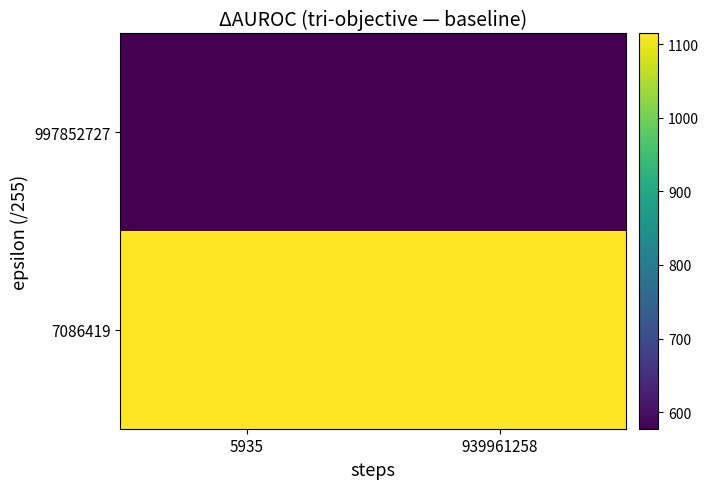

Which label corresponds to the smallest value in the chart?

5935